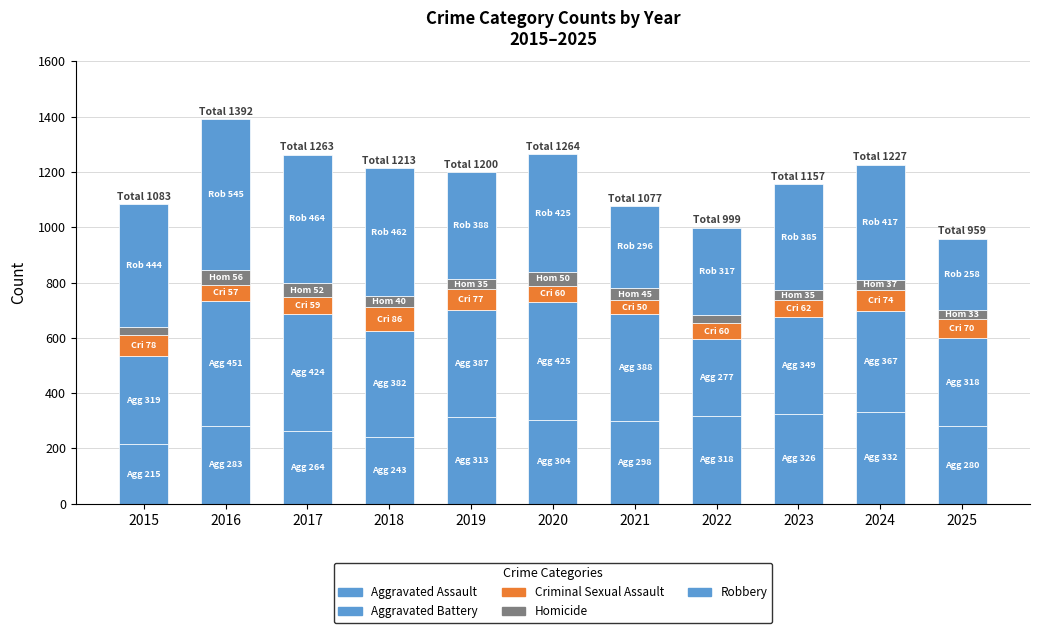

Are the bars horizontal?

No